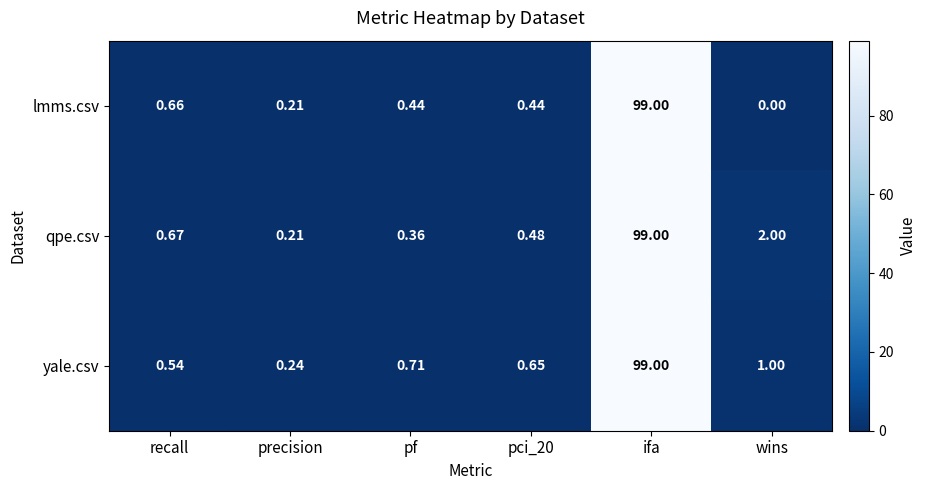

Where is lmms.csv nearest to the value 49?

recall